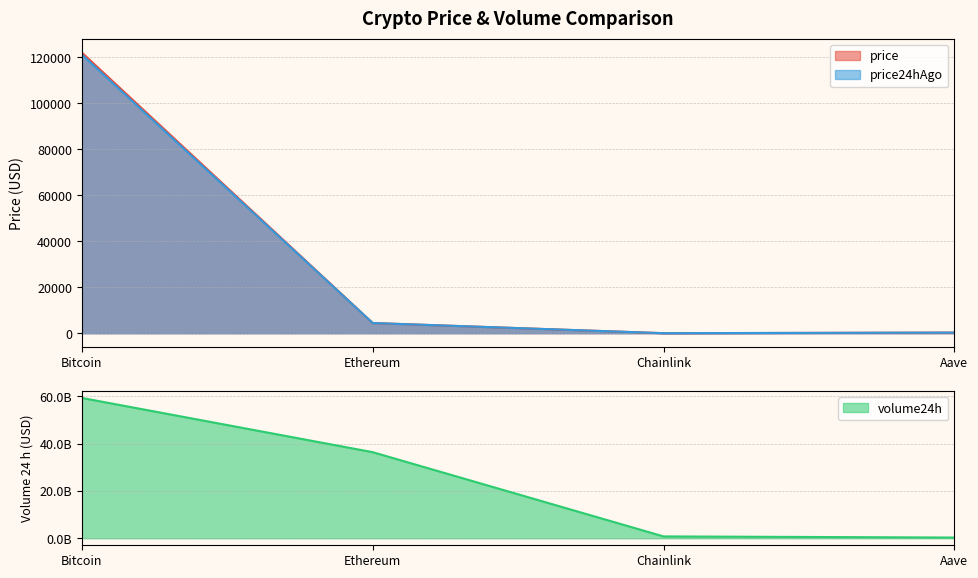

Which label corresponds to the largest value in the chart?

Bitcoin